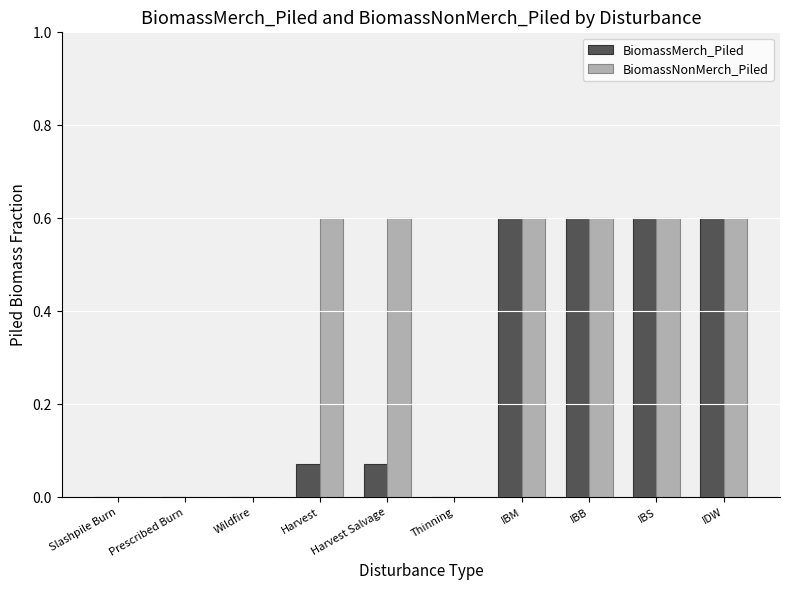

Count the number of data series in this chart.

2